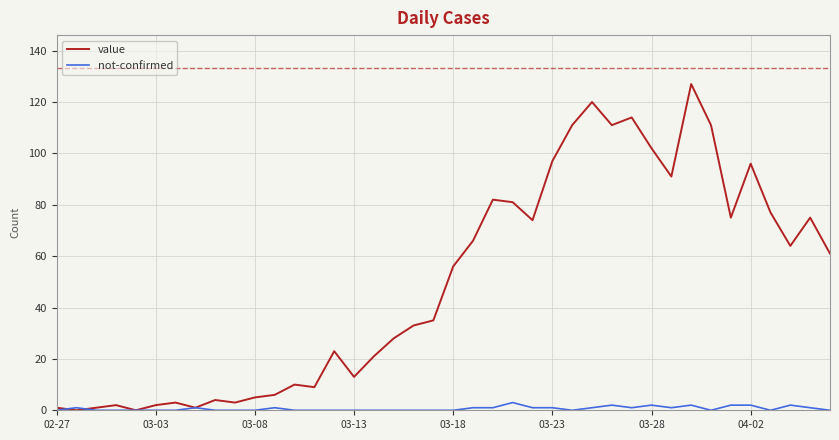

What is the greatest value displayed?

127